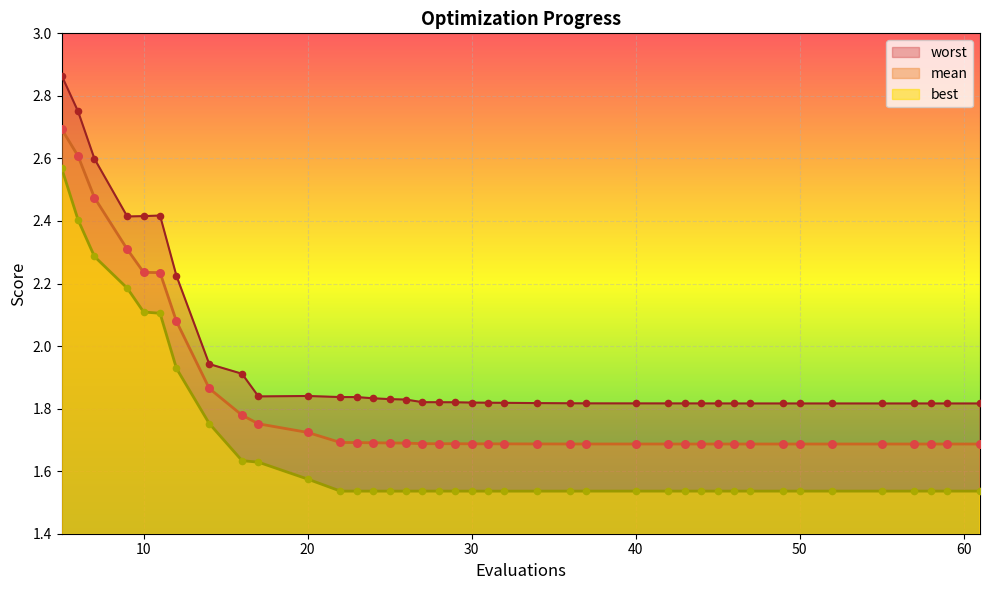

Is the value of best at 30 greater than the value of worst at 47?

No